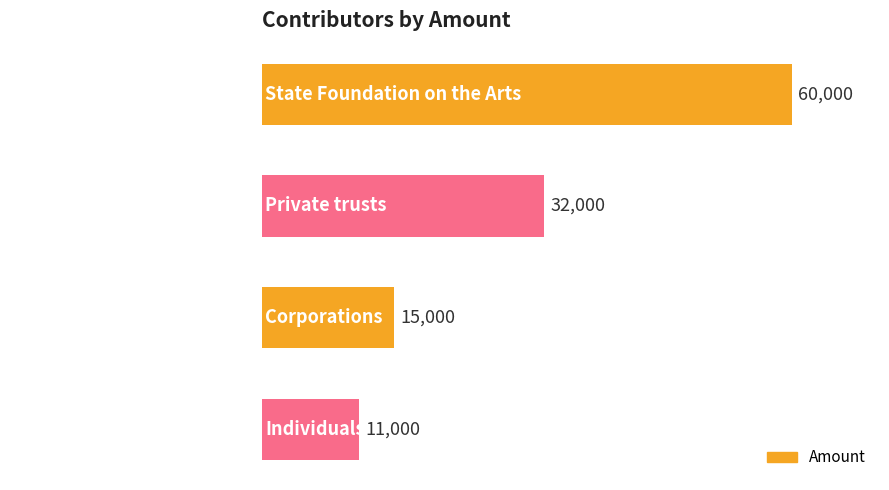

What is the change in value from Private trusts to Corporations?

-17000